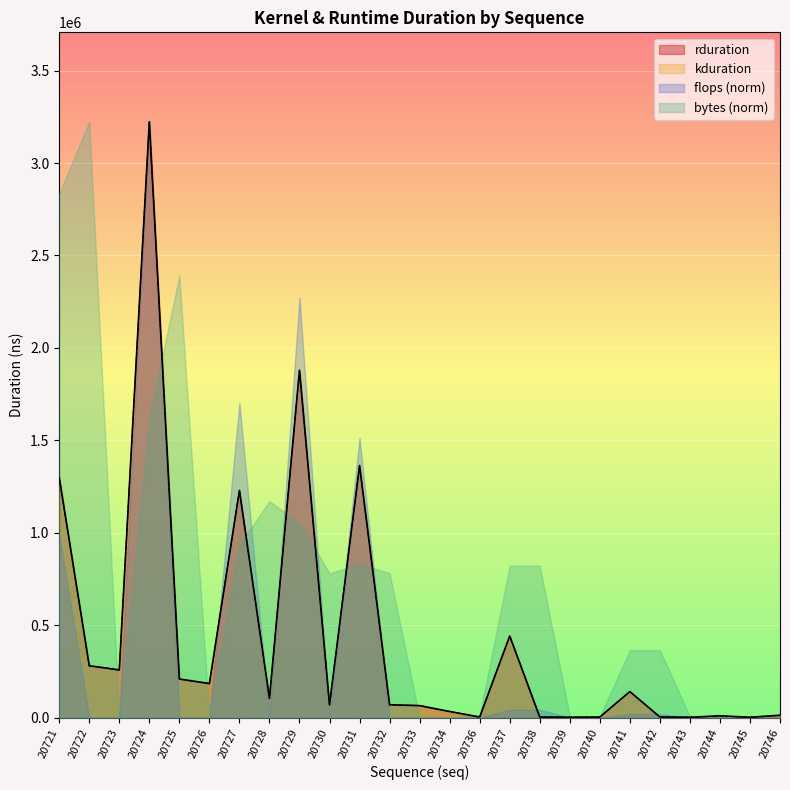

At which label does kduration reach its peak?

20724